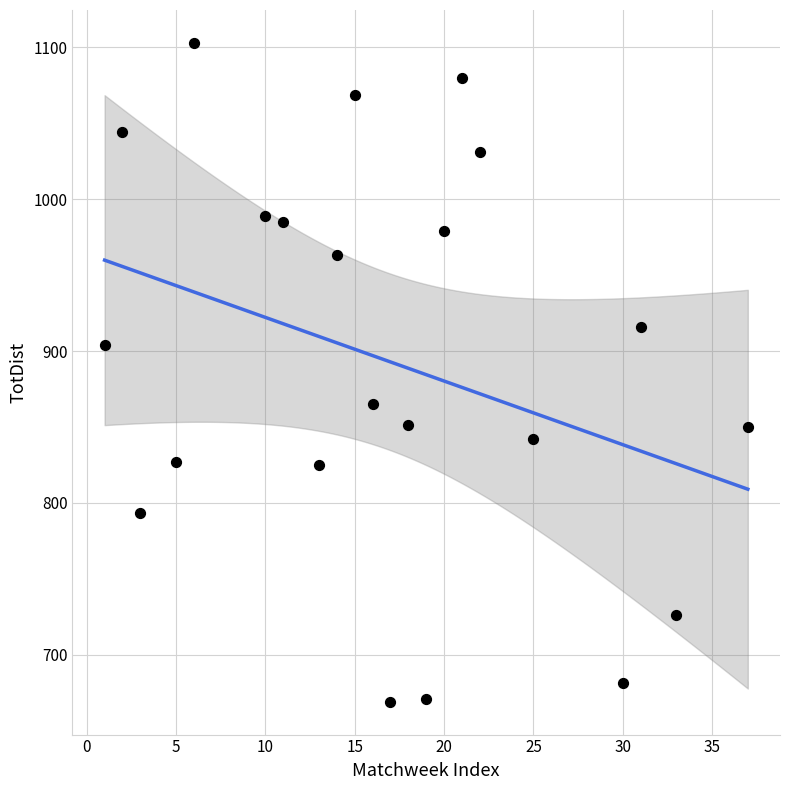

What is the range of Y values (max minus min)?

434